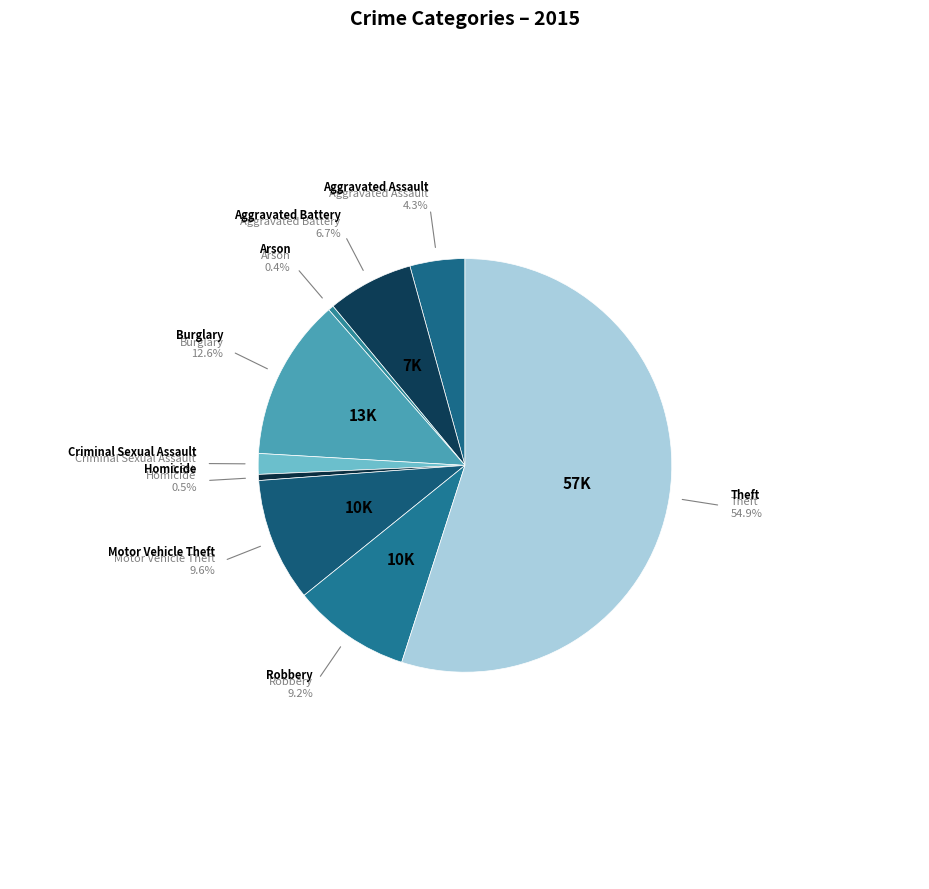

How many segments does this pie chart have?

9